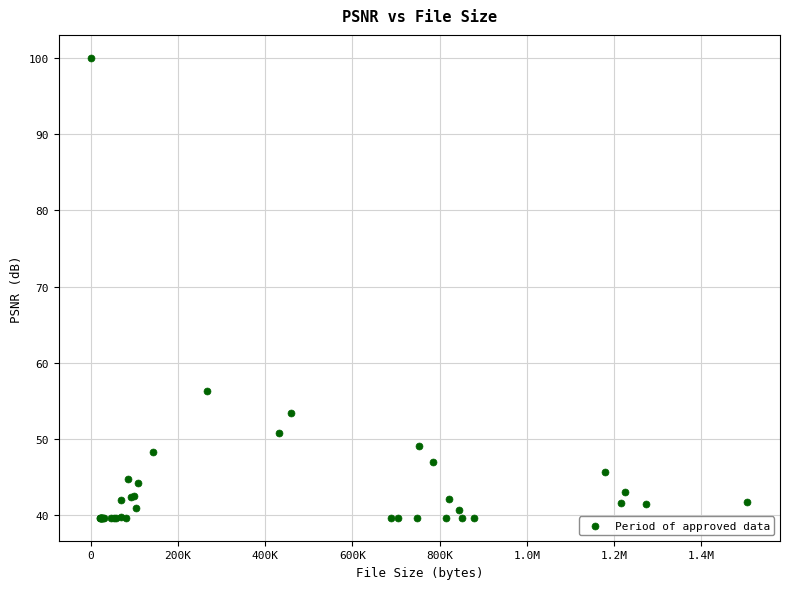

What Y value in the scatter plot is closest to 69?

56.3